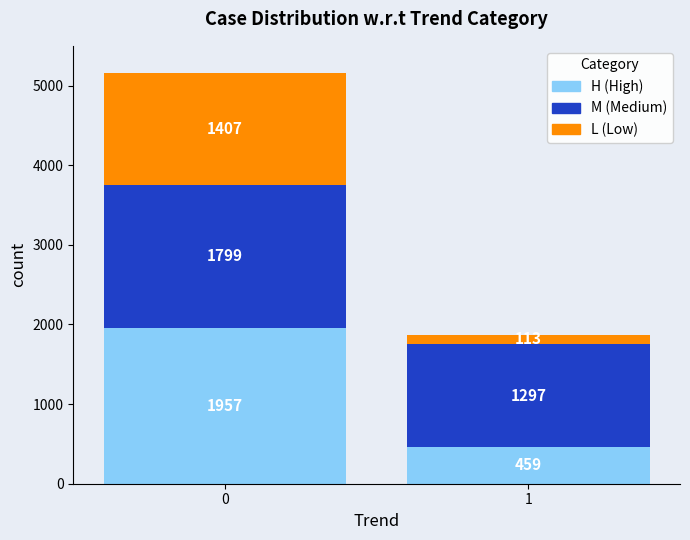

What is the difference between the H (High) values at 1 and 0?

1498